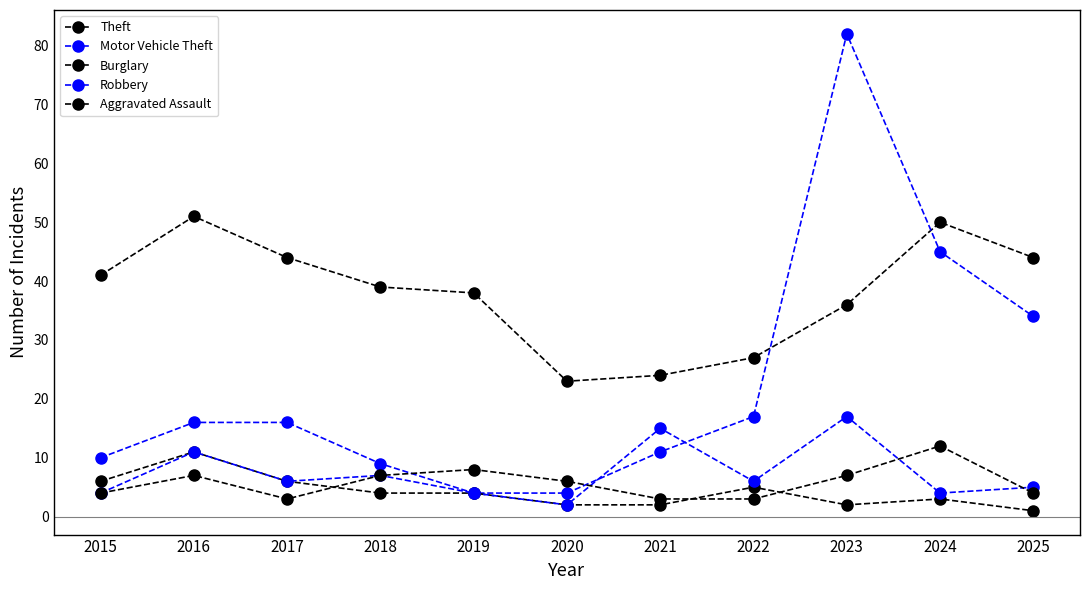

Reading left to right, what are all the values shown in this chart?

Theft: 41	51	44	39	38	23	24	27	36	50	44
Motor Vehicle Theft: 10	16	16	9	4	4	11	17	82	45	34
Burglary: 6	11	6	4	4	2	2	5	2	3	1
Robbery: 4	11	6	7	4	2	15	6	17	4	5
Aggravated Assault: 4	7	3	7	8	6	3	3	7	12	4